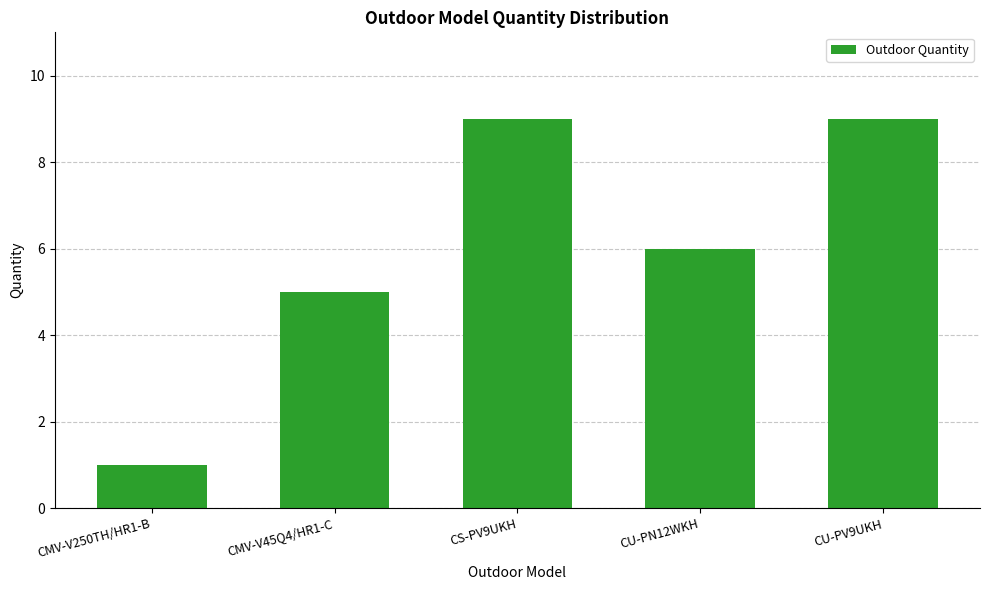

What is the ratio of the value at CMV-V250TH/HR1-B to the value at CS-PV9UKH?

0.1